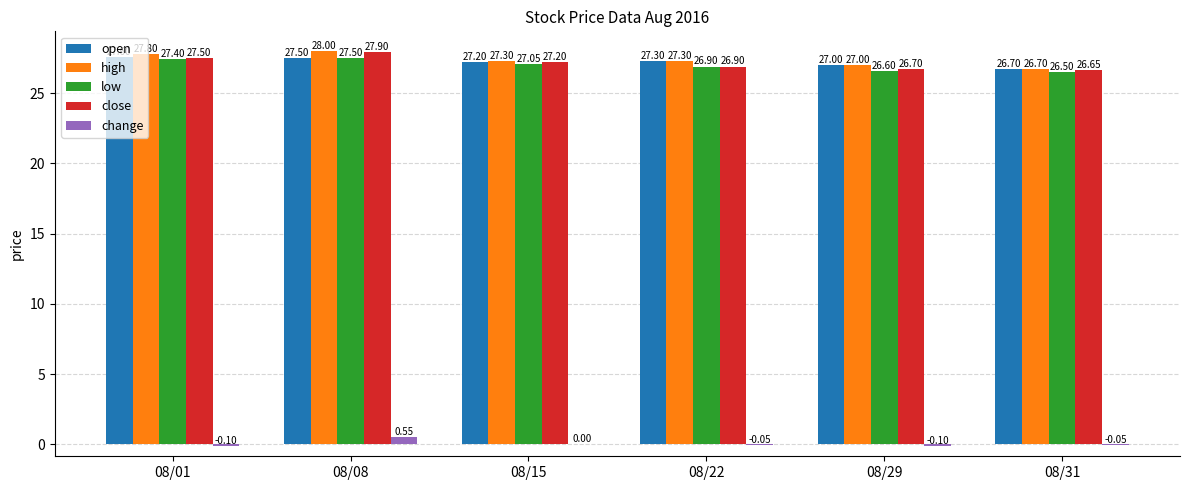

What is the sum of the low values at 08/29 and 08/15?

53.7